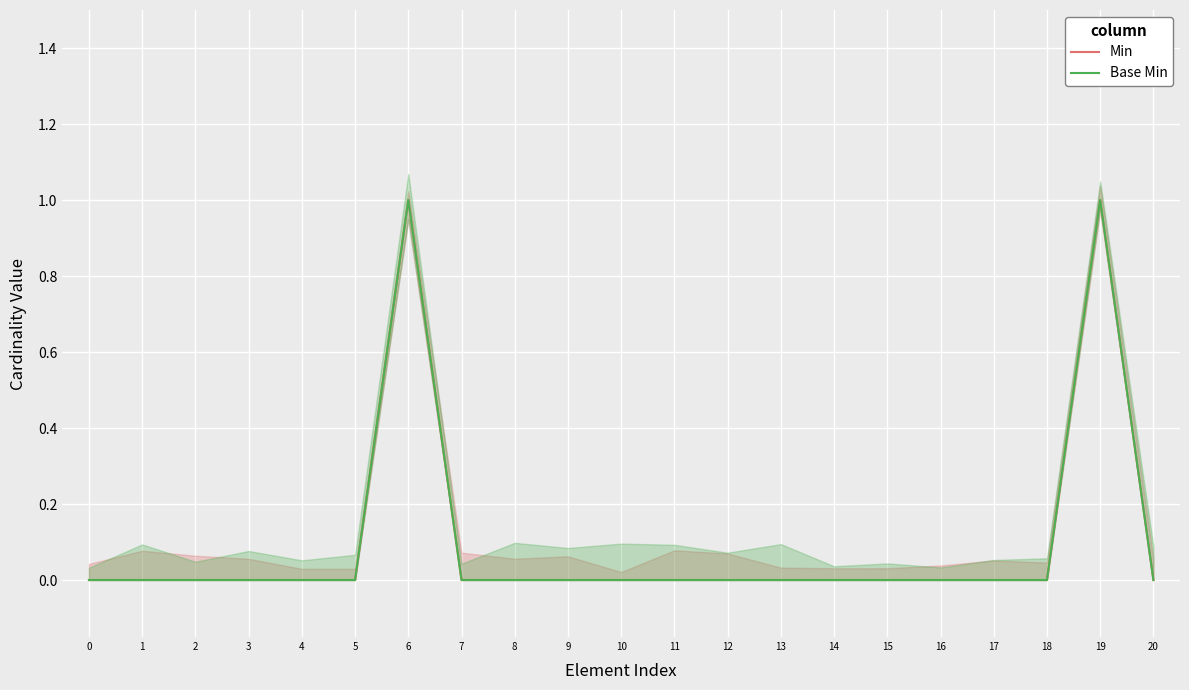

True or false: Base Min has more than 1 points higher than both neighbors.

True